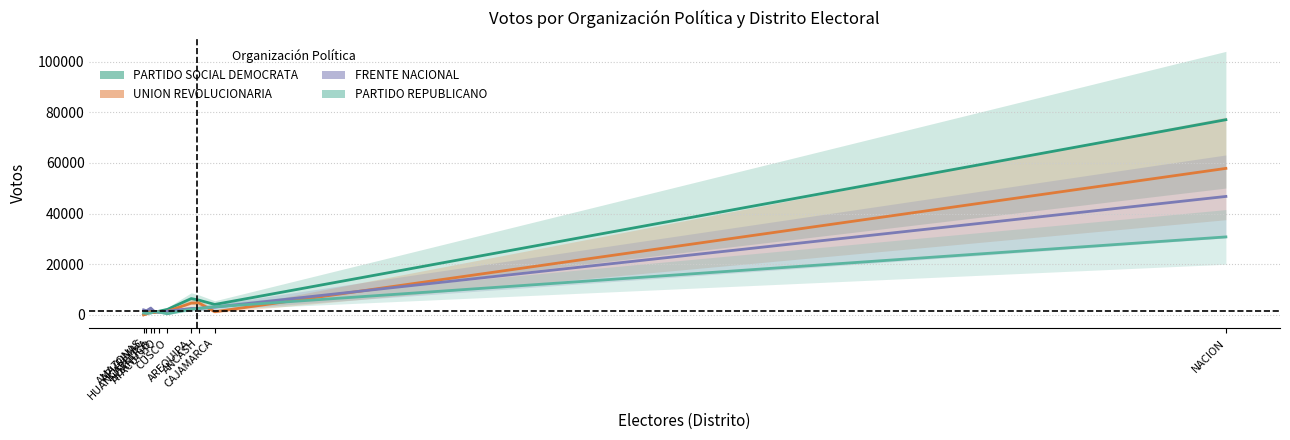

What is the sum of all PARTIDO SOCIAL DEMOCRATA values?

101091